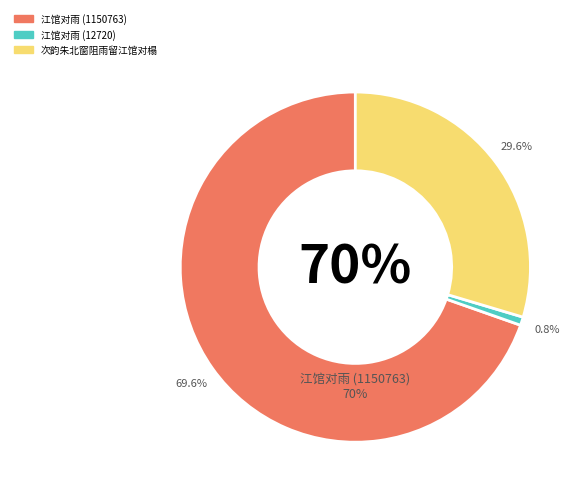

Which category has the smallest portion of the pie?

江馆对雨 (12720)